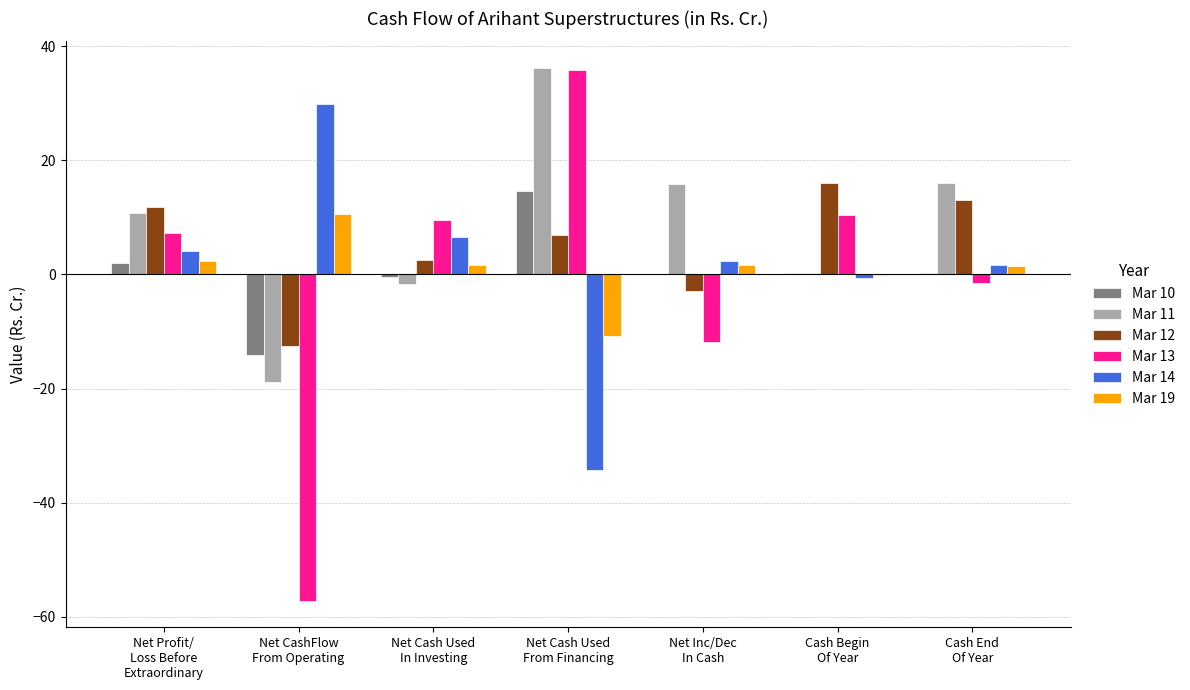

How many groups of bars are there?

7